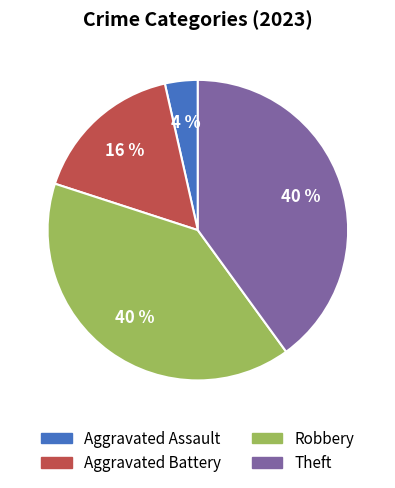

To the nearest percent, what is the average slice percentage?

25%